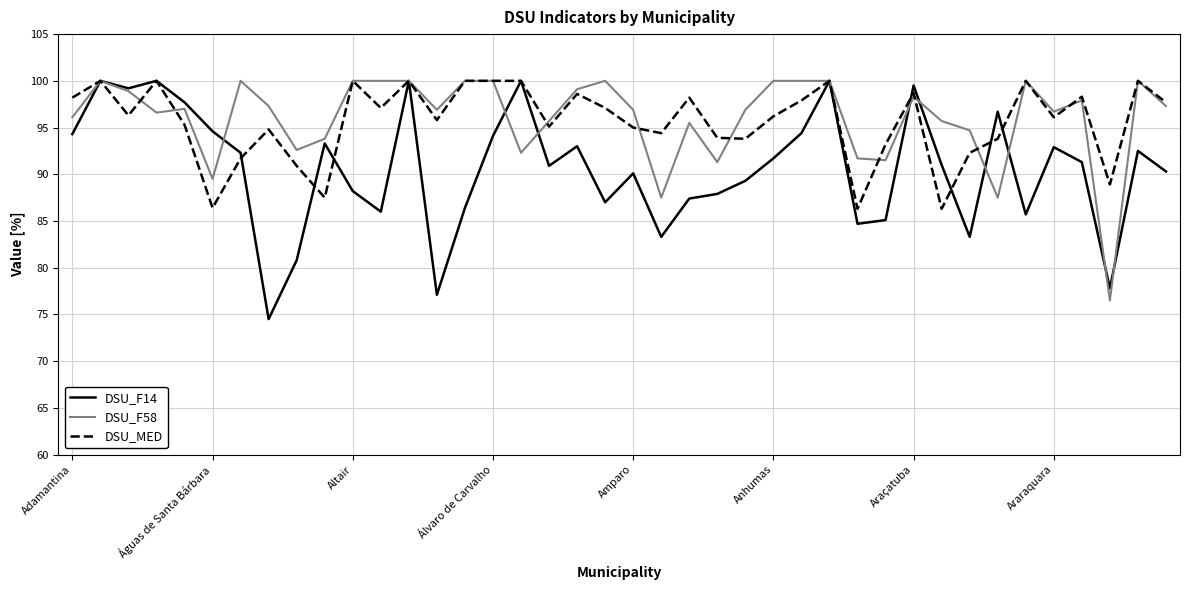

Which series has the widest spread of values?

DSU_F14